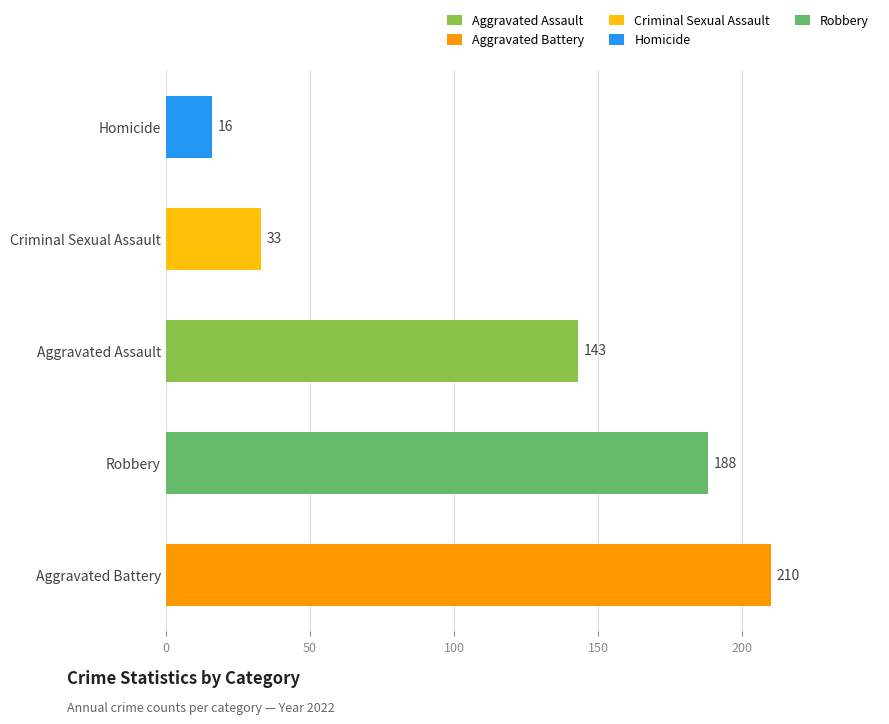

Which label corresponds to the smallest value in the chart?

Homicide